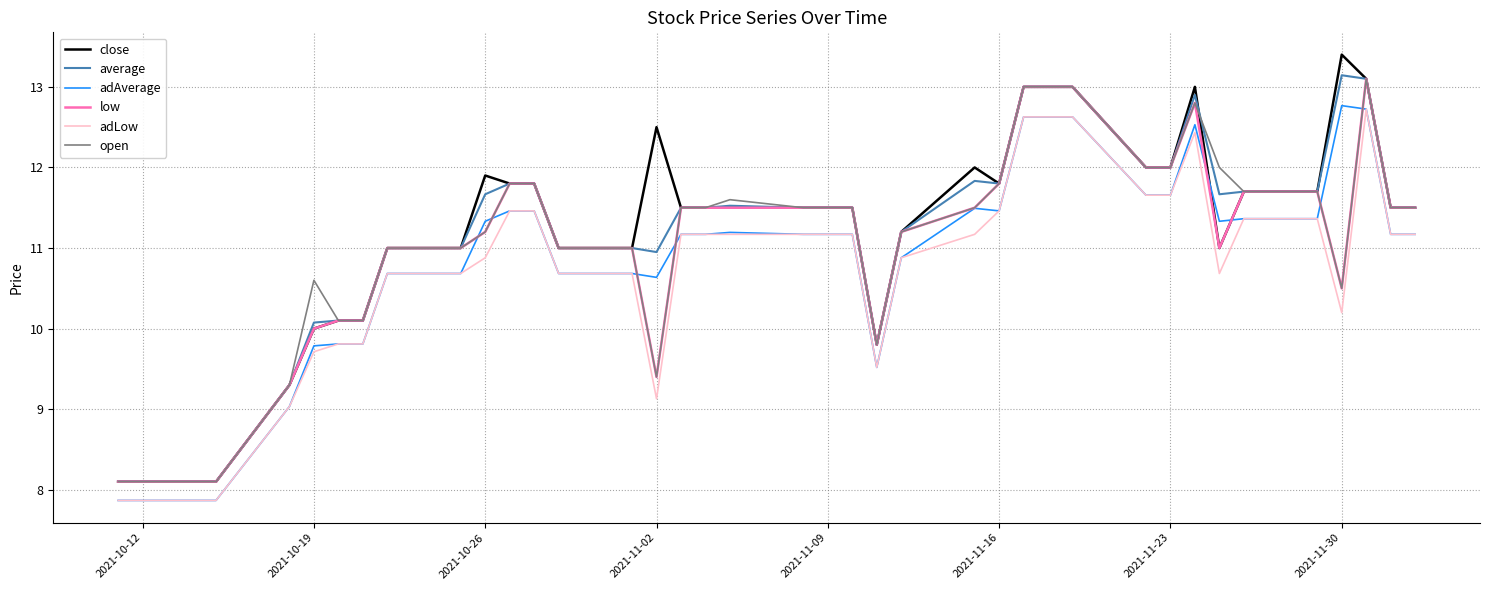

What is the smallest value displayed?

7.9